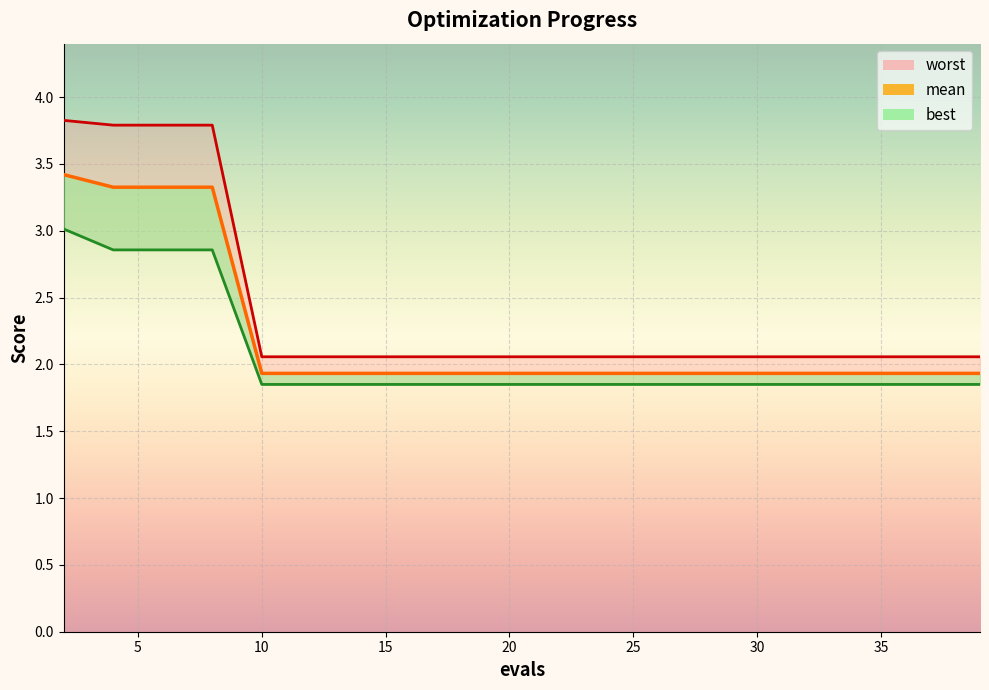

True or false: mean has more than 1 interior local peaks.

False